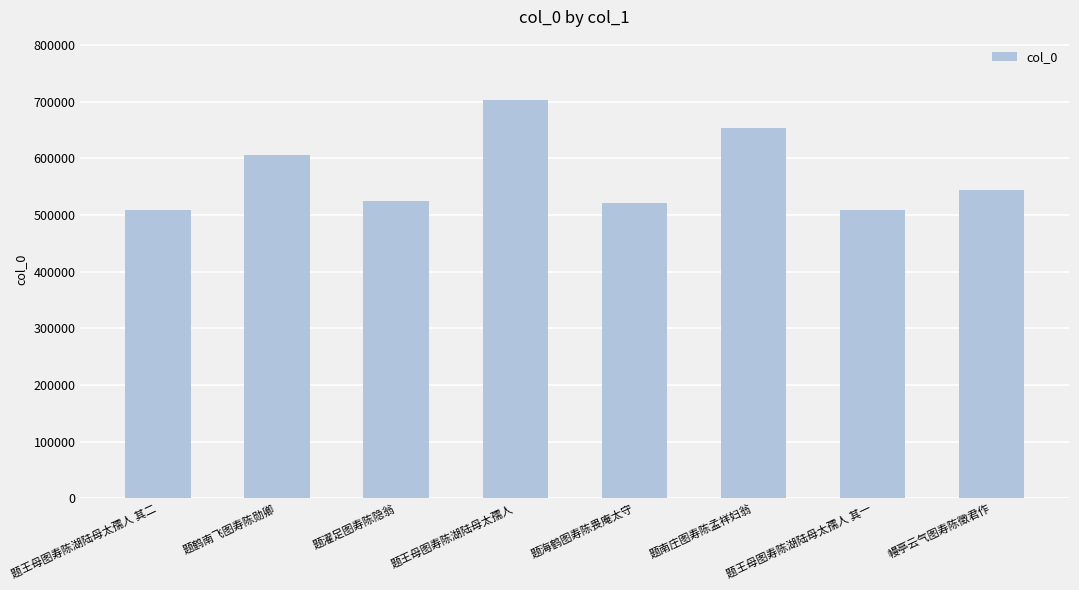

How many data points are less than 544969?

4